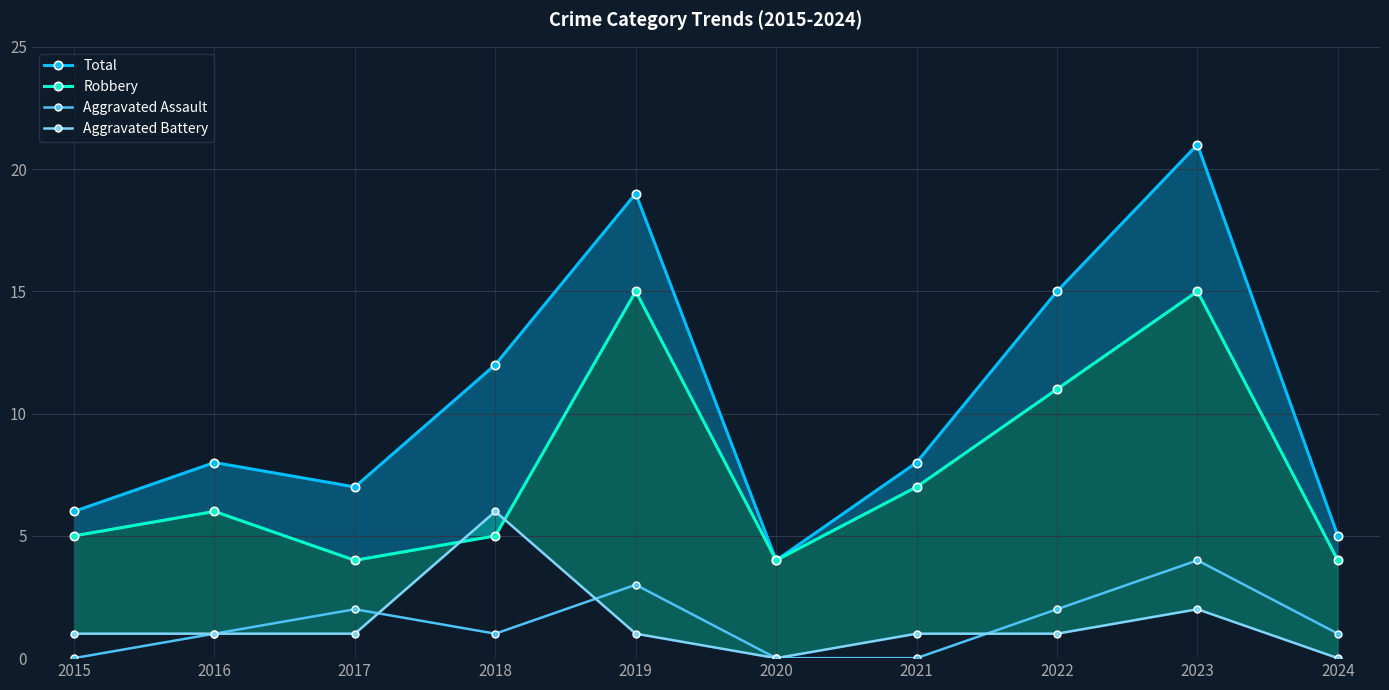

In Aggravated Assault, how many points are higher than both neighbors (excluding endpoints)?

3